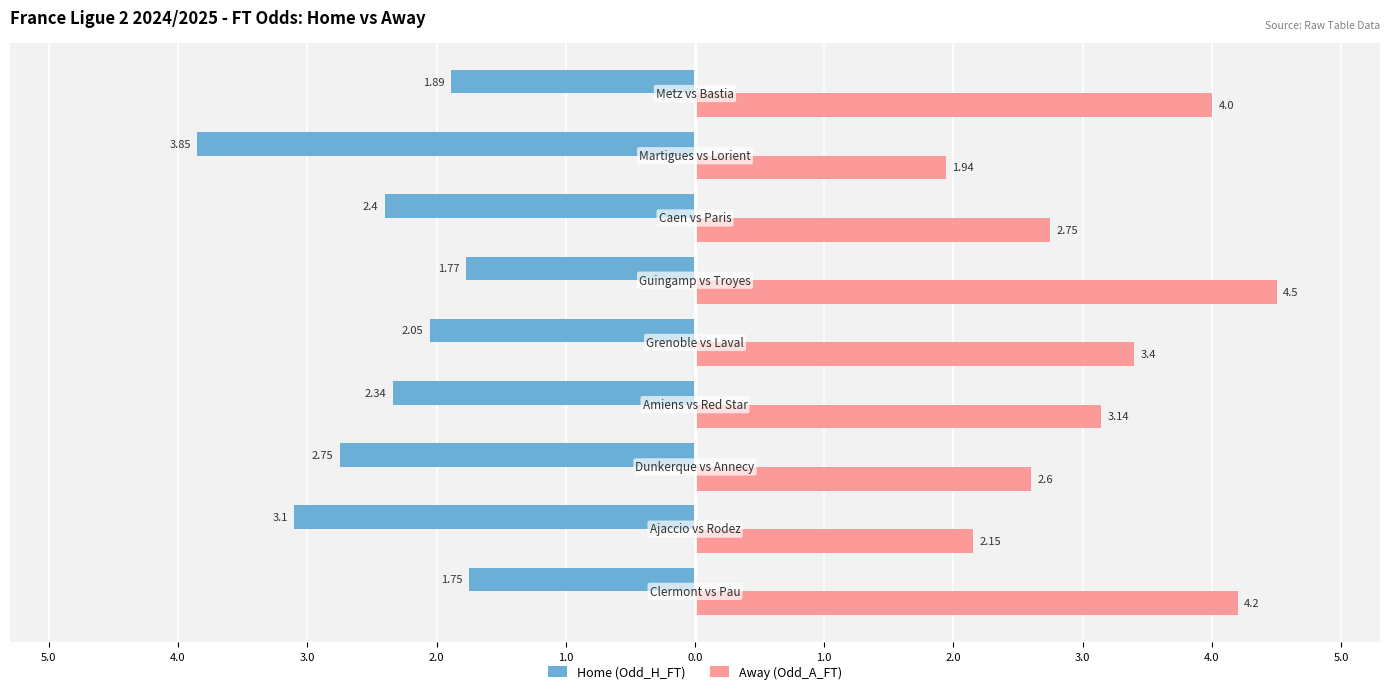

Reading left to right, list all the values displayed in this chart.

Home (Odd_H_FT): -1.8	-3.1	-2.8	-2.3	-2.0	-1.8	-2.4	-3.9	-1.9
Away (Odd_A_FT): 4.2	2.1	2.6	3.1	3.4	4.5	2.8	1.9	4.0